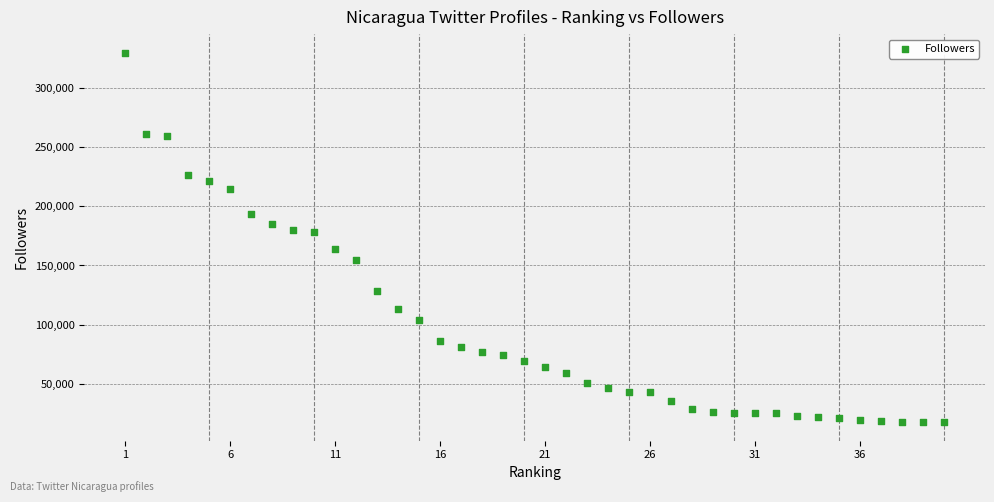

What is the range of X values (max minus min)?

39